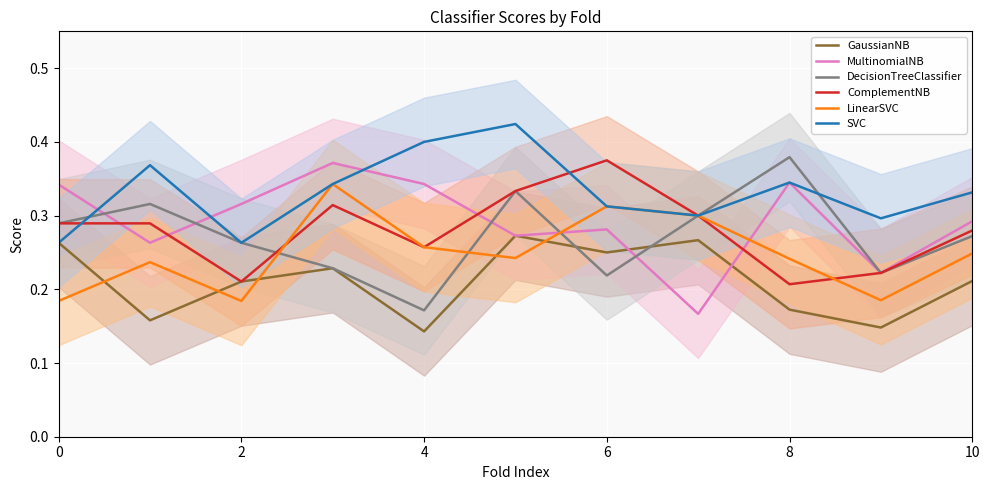

True or false: MultinomialNB and DecisionTreeClassifier cross at least once.

True